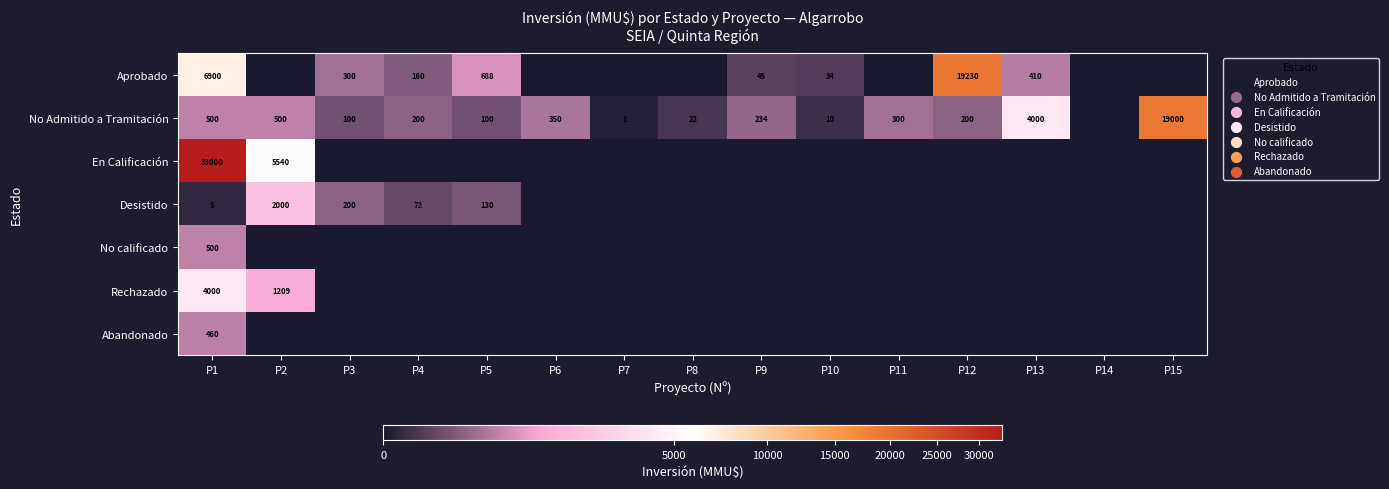

True or false: Aprobado has a value of 418 at P5.

False